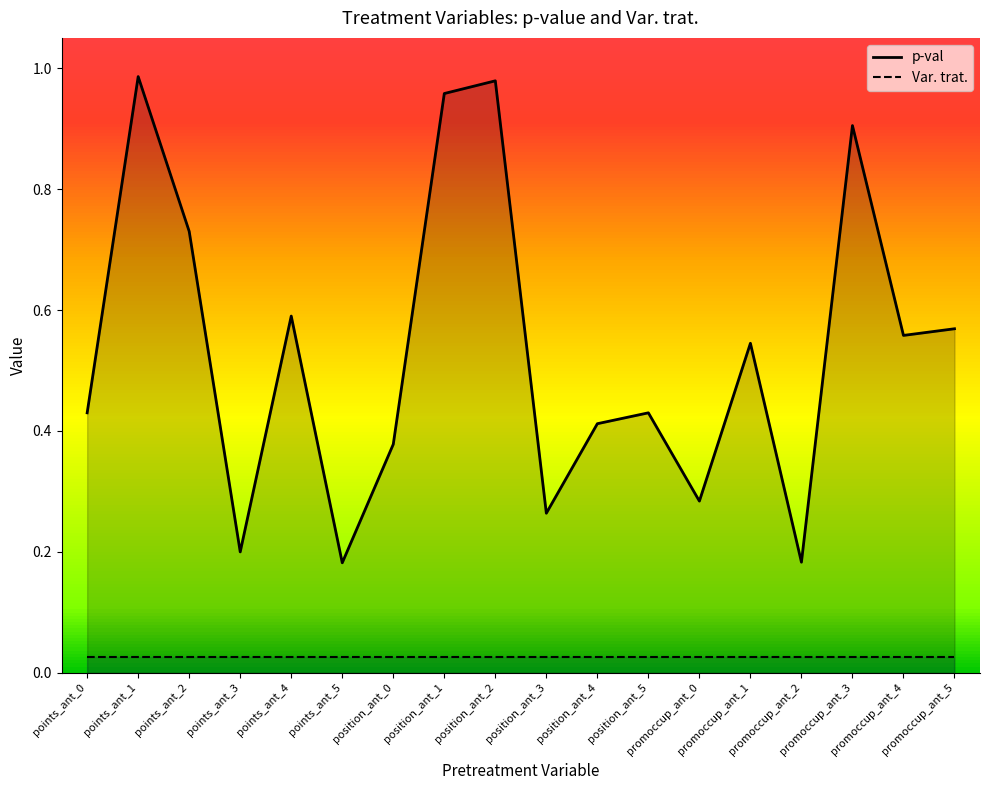

Is it true that Var. trat. equals 0.0 at points_ant_2?

False